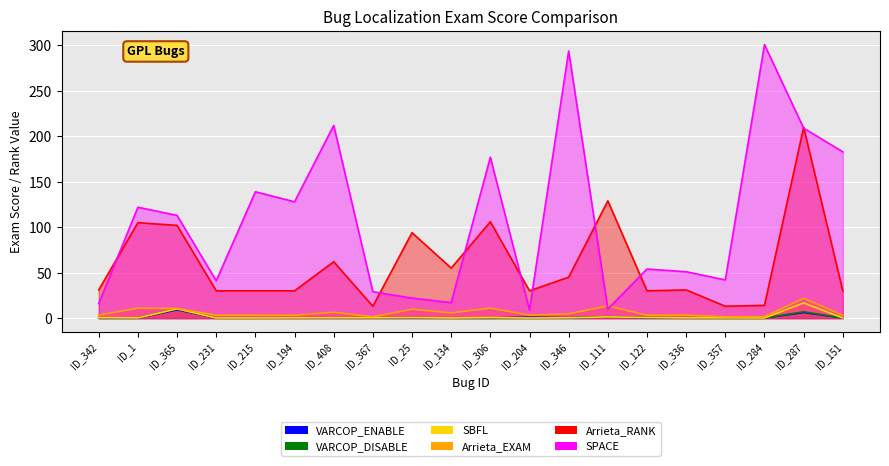

What is the spread (max minus min) of values at ID_231?

40.9